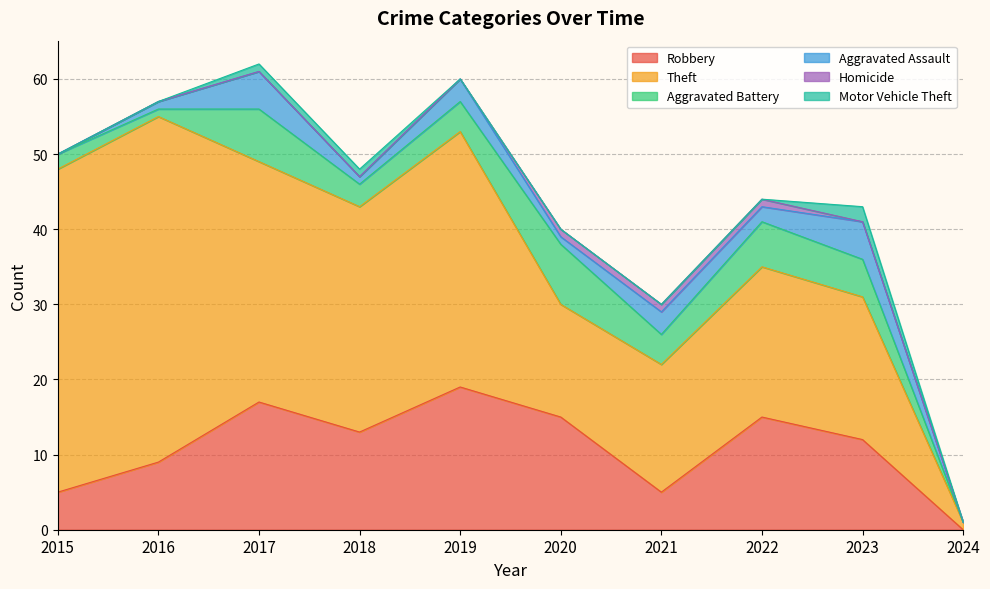

What are all the series names shown in the legend?

Robbery, Theft, Aggravated Battery, Aggravated Assault, Homicide, Motor Vehicle Theft